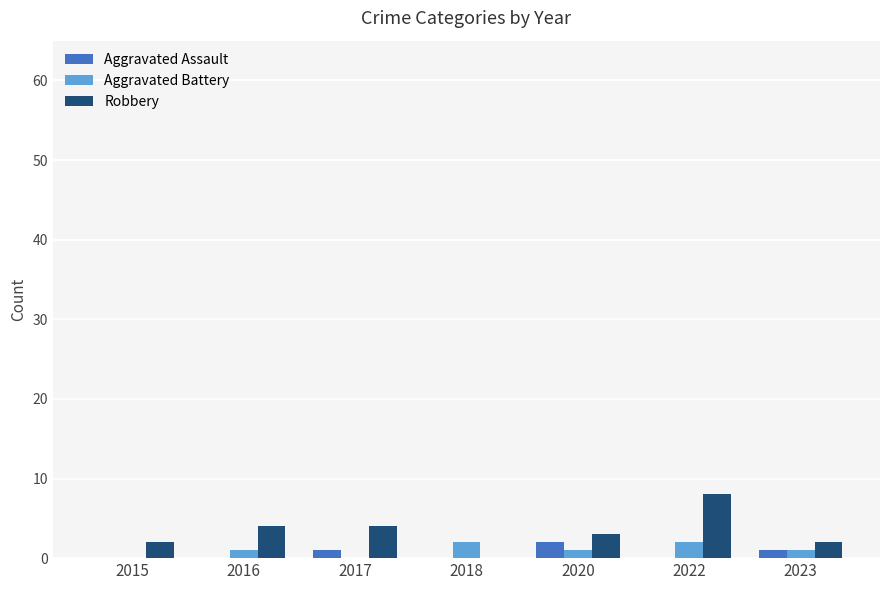

What is the total value across all series at 2022?

10